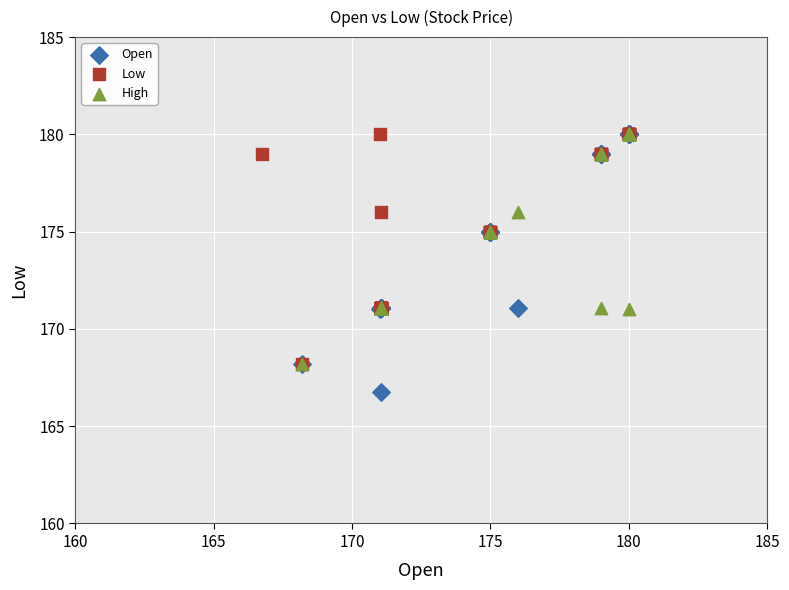

Which series has the largest Y range (max minus min)?

Open